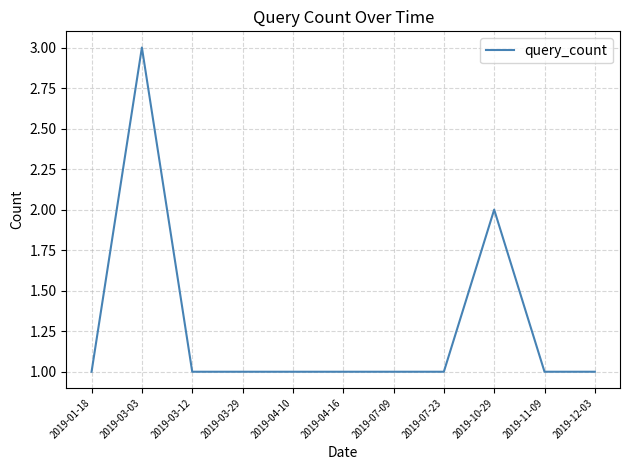

Reading left to right, list all the values displayed in this chart.

2019-01-18=1	2019-03-03=3	2019-03-12=1	2019-03-29=1	2019-04-10=1	2019-04-16=1	2019-07-09=1	2019-07-23=1	2019-10-29=2	2019-11-09=1	2019-12-03=1